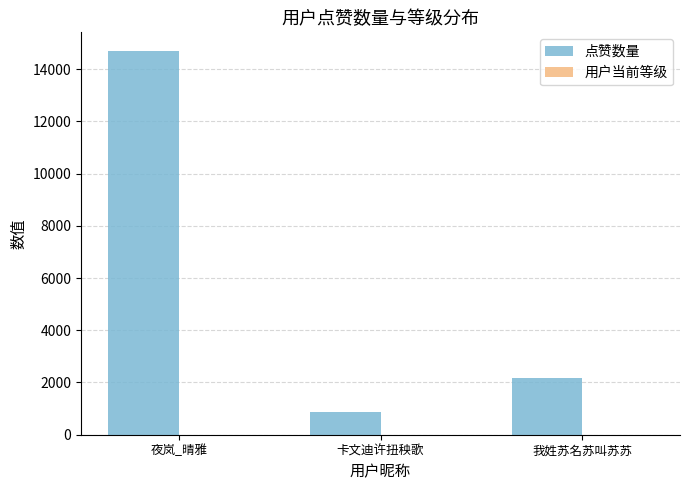

What value does the 点赞数量 series have at 卡文迪许扭秧歌?

857